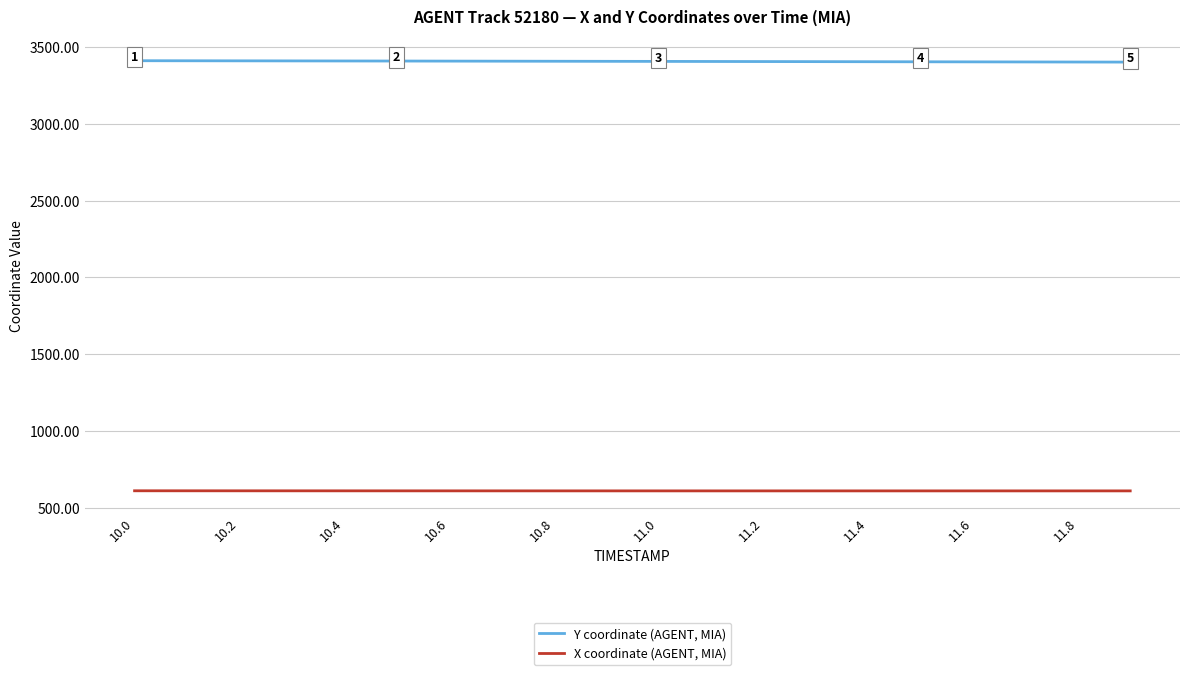

How many values in the Y coordinate (AGENT, MIA) series are below 3406?

9